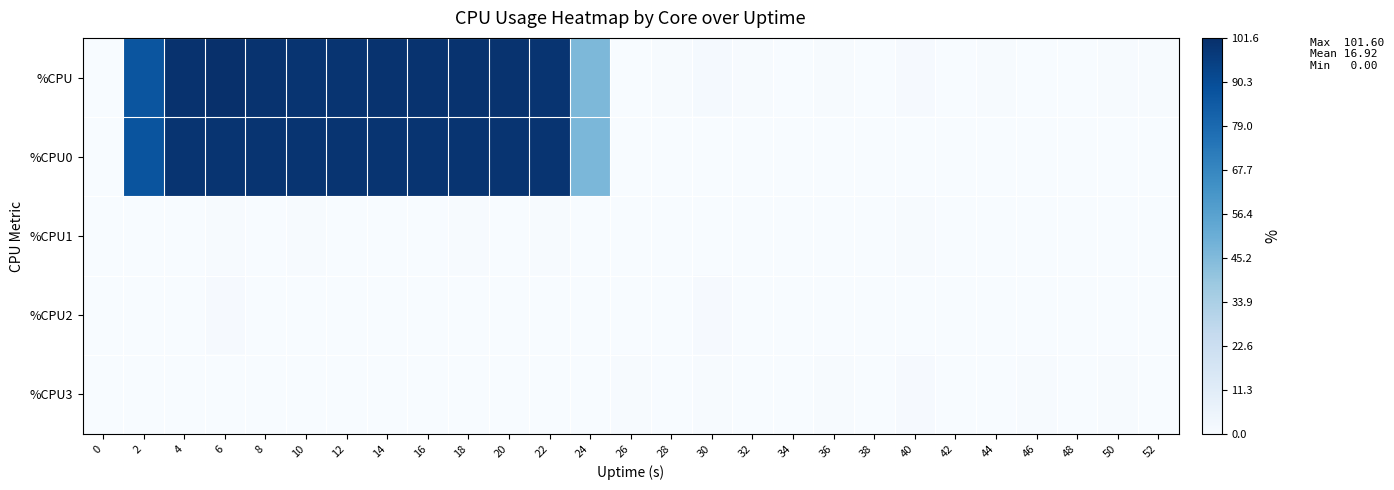

Reading left to right, extract all data points from this chart.

%CPU: 0=0.0	2=87.2	4=100.8	6=101.6	8=100.4	10=100.0	12=100.0	14=100.4	16=100.4	18=100.4	20=100.4	22=100.0	24=46.4	26=0.0	28=0.4	30=1.2	32=0.4	34=0.0	36=0.4	38=0.0	40=0.8	42=0.0	44=0.4	46=0.0	48=0.0	50=0.4	52=0.4
%CPU0: 0=0.0	2=87.4	4=100.0	6=100.0	8=100.0	10=100.0	12=100.0	14=100.0	16=100.0	18=100.0	20=100.0	22=100.0	24=46.7	26=0.0	28=0.0	30=0.0	32=0.0	34=0.0	36=0.0	38=0.0	40=0.0	42=0.0	44=0.0	46=0.0	48=0.0	50=0.0	52=0.0
%CPU1: 0=0.0	2=0.0	4=0.0	6=0.5	8=0.0	10=0.5	12=0.0	14=0.0	16=0.0	18=0.5	20=0.0	22=0.5	24=0.0	26=0.0	28=0.0	30=0.0	32=0.0	34=0.0	36=0.0	38=0.0	40=0.5	42=0.0	44=0.0	46=0.0	48=0.0	50=0.0	52=0.0
%CPU2: 0=0.0	2=0.0	4=0.0	6=1.0	8=0.0	10=0.0	12=0.0	14=0.0	16=0.0	18=0.0	20=0.0	22=0.0	24=0.0	26=0.0	28=0.0	30=1.0	32=0.0	34=0.0	36=0.0	38=0.0	40=0.0	42=0.0	44=0.0	46=0.0	48=0.0	50=0.0	52=0.0
%CPU3: 0=0.0	2=0.0	4=0.0	6=0.0	8=0.0	10=0.0	12=0.0	14=0.0	16=0.0	18=0.0	20=0.0	22=0.0	24=0.0	26=0.5	28=0.0	30=0.5	32=0.0	34=0.0	36=0.5	38=0.0	40=1.0	42=0.0	44=0.0	46=0.5	48=0.0	50=0.5	52=0.0